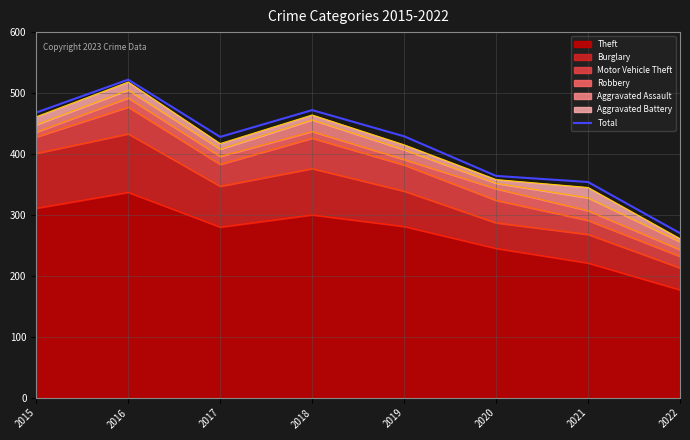

What is the sum of all values?

3307